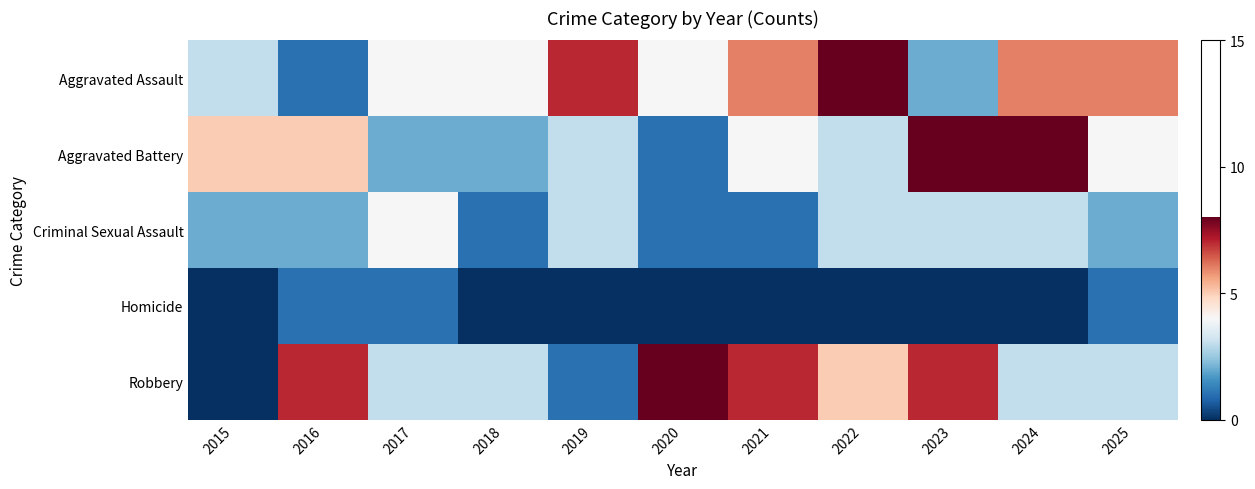

How many data points does each series have?

11